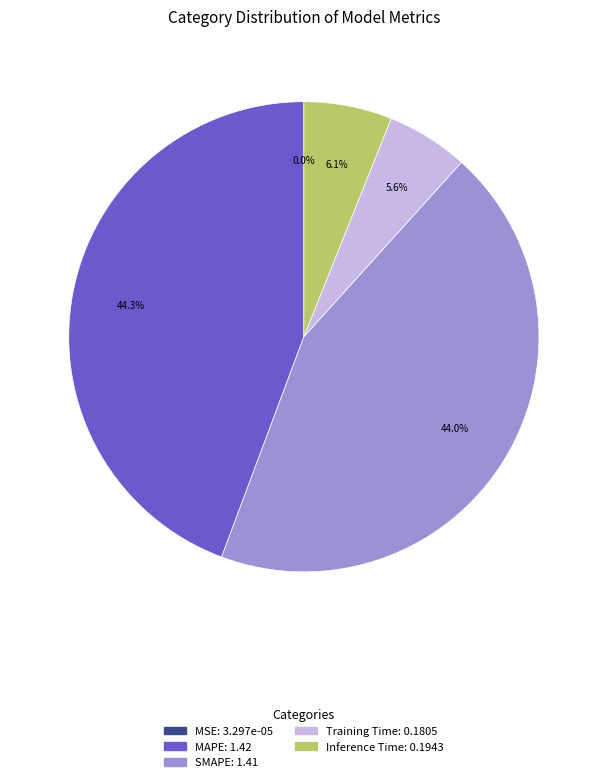

Between Training Time and MAPE, which is larger?

MAPE